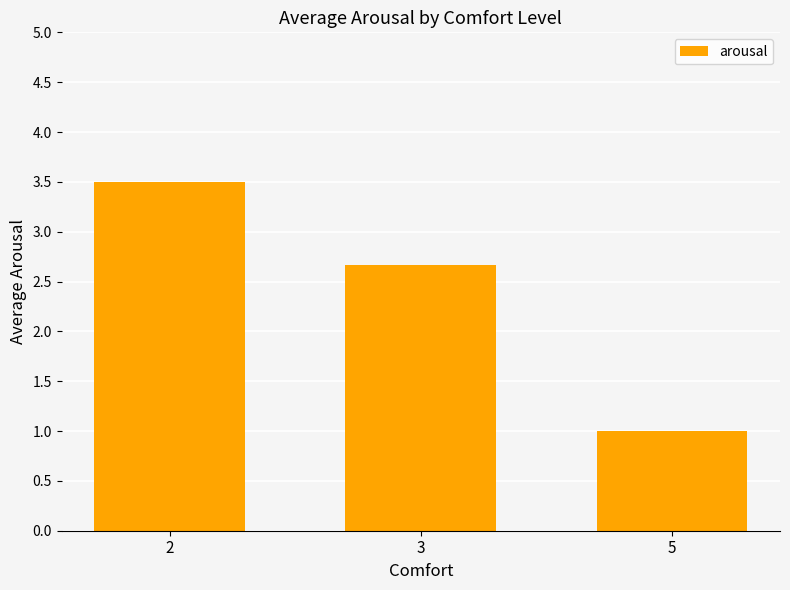

Where does the data first go above 2?

2